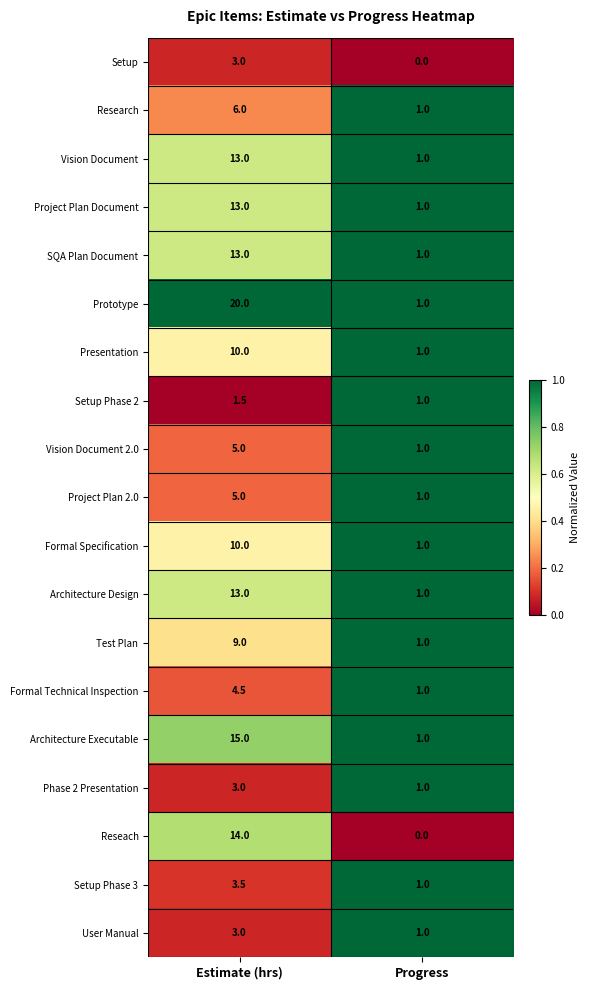

Is the value of Architecture Design at Progress greater than the value of User Manual at Estimate (hrs)?

No